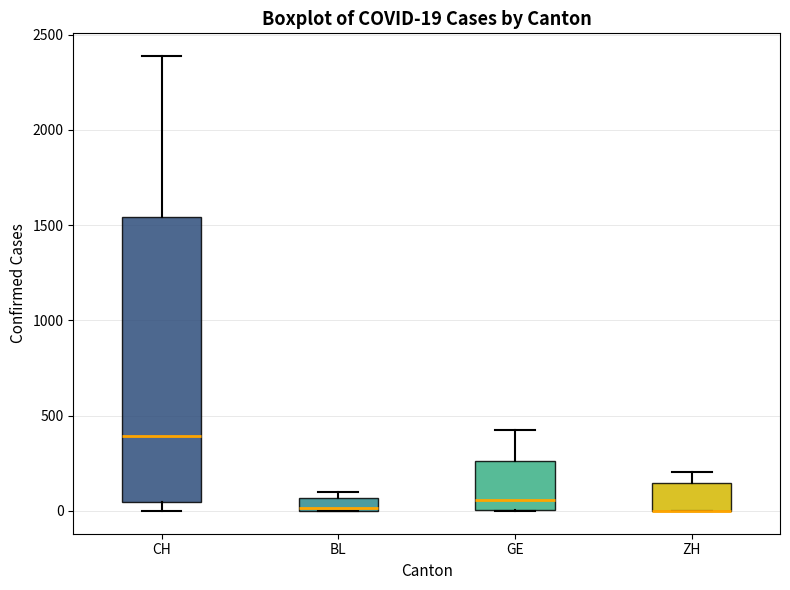

Which box is the tallest, from its lower edge to its upper edge?

CH